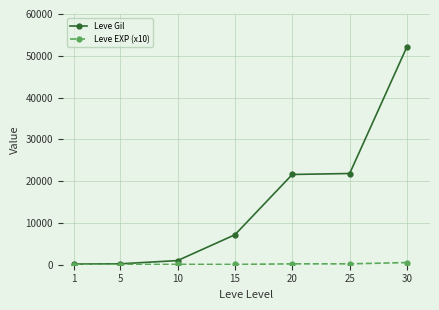

Count the number of categories in the chart.

7